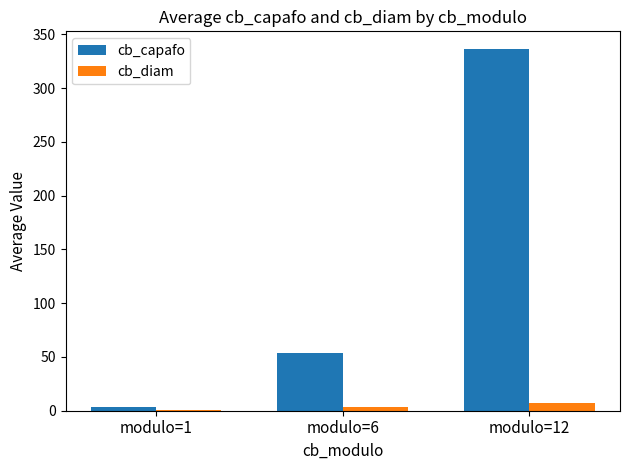

At which category is the sum across all series the highest?

modulo=12